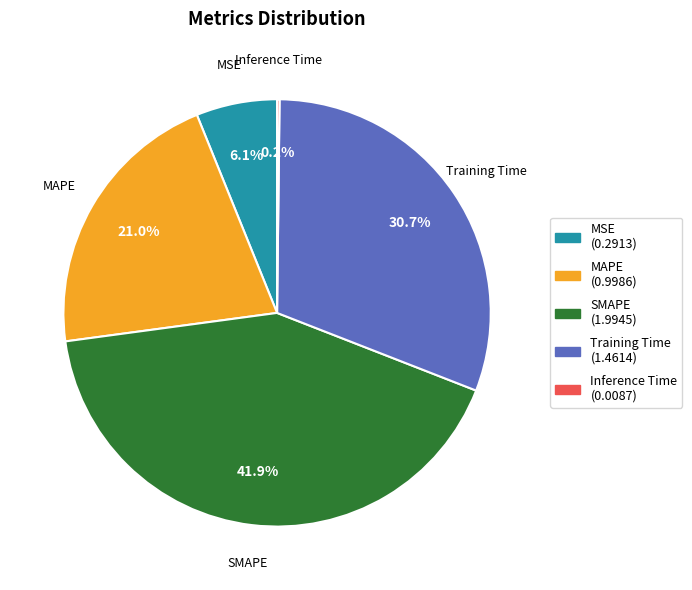

What portion of the pie excludes Training Time?

69.3%